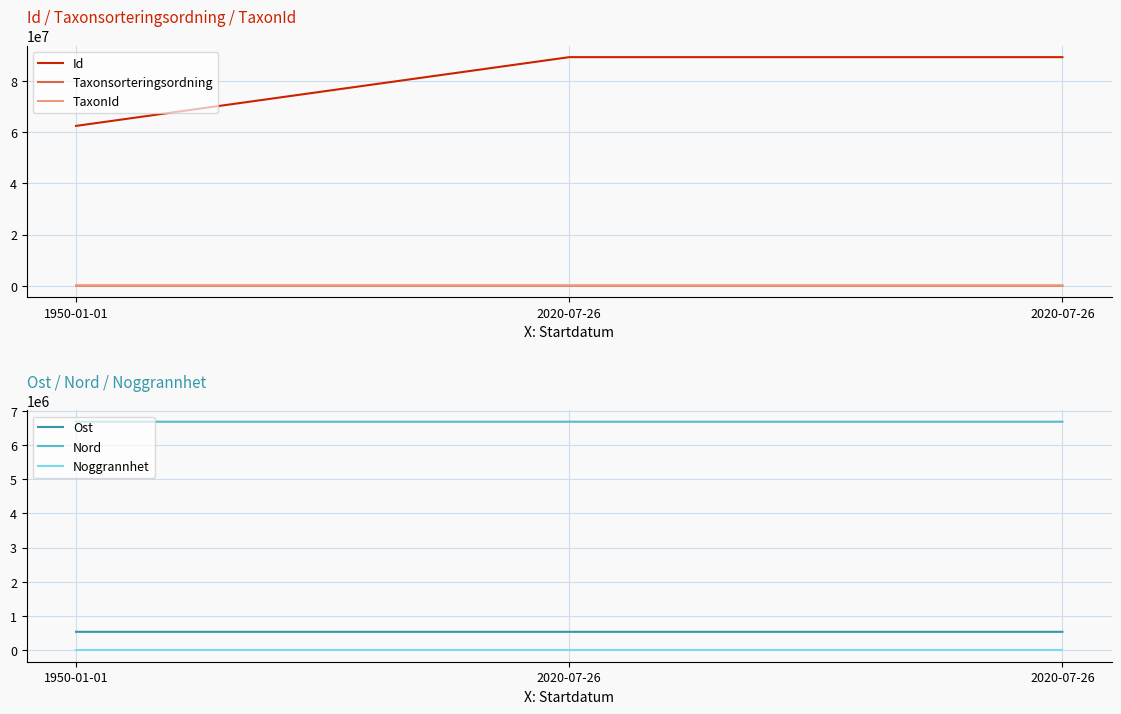

How many lines are shown in the chart?

6